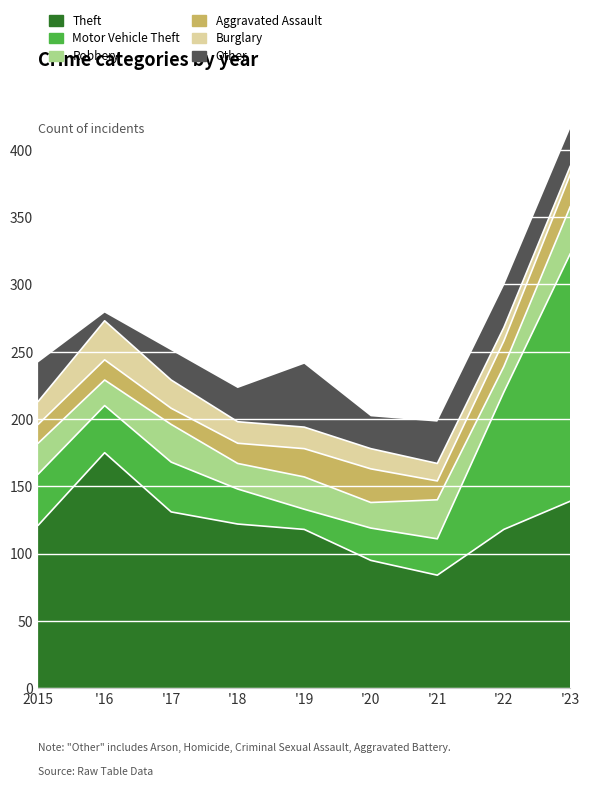

Is the value of Robbery at 2021 greater than the value of Theft at 2016?

No